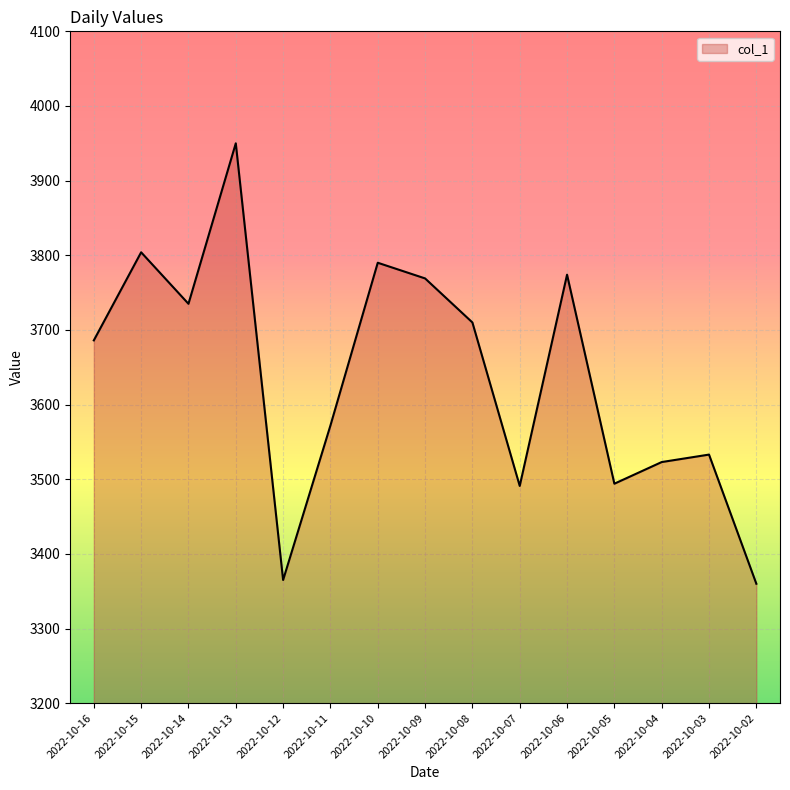

Where is the data nearest to the value 3655?

2022-10-16